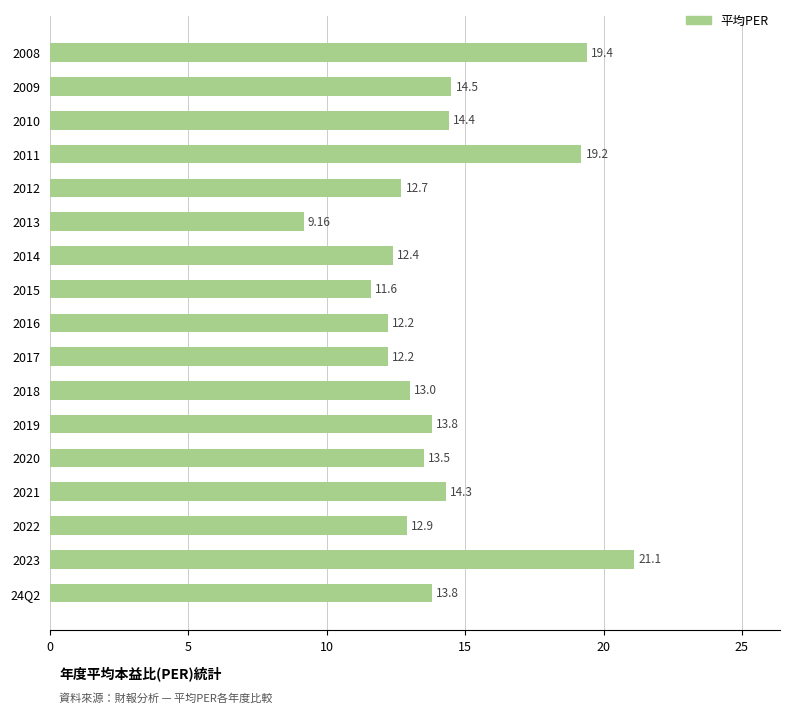

Approximately how many times larger is the value at 2015 compared to 2012?

0.9